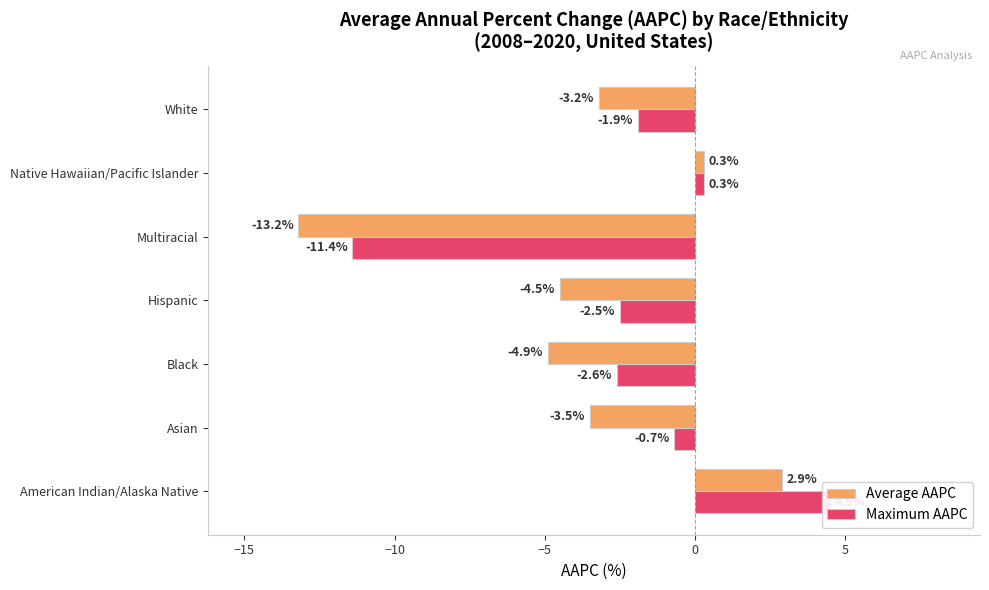

Is the value of Maximum AAPC at Hispanic greater than the value of Average AAPC at Asian?

Yes